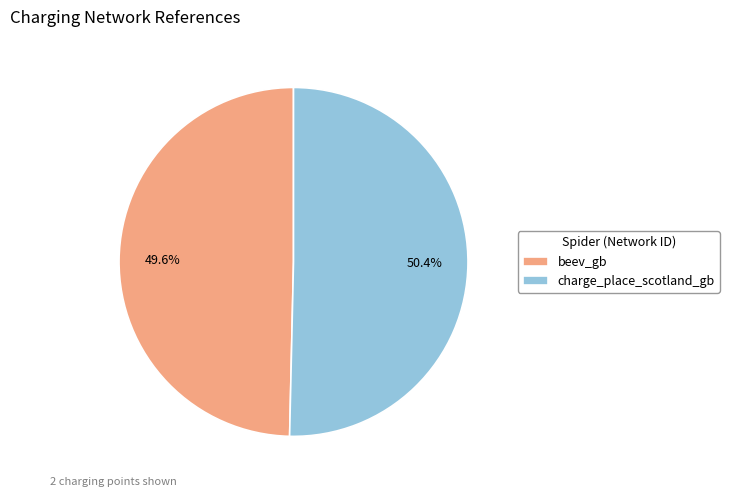

To the nearest percent, what is the difference between the charge_place_scotland_gb and beev_gb slice percentages?

1%